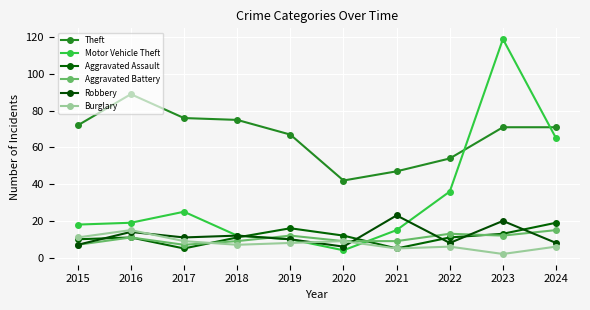

How many interior local peaks does the Robbery series have?

4